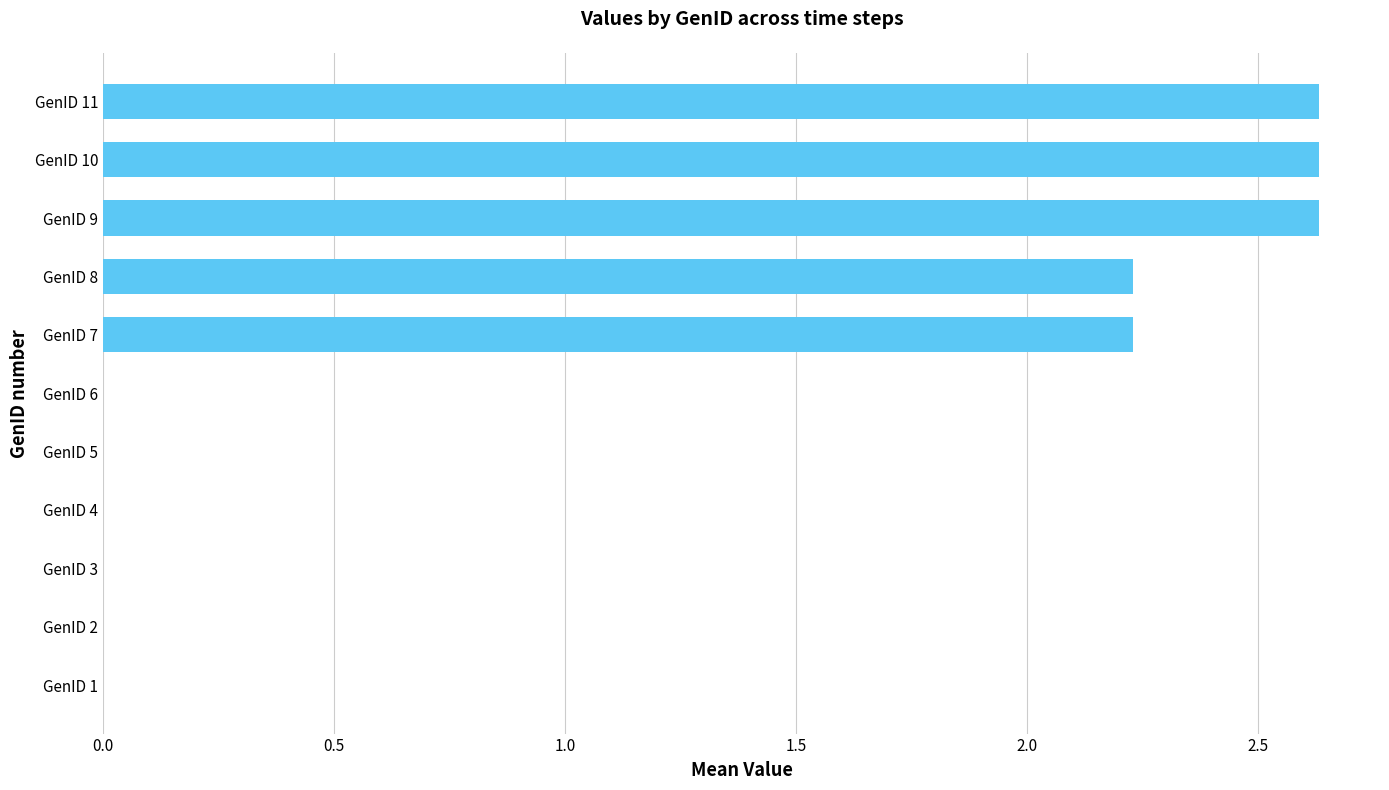

Which has a higher value, GenID 11 or GenID 7?

GenID 11